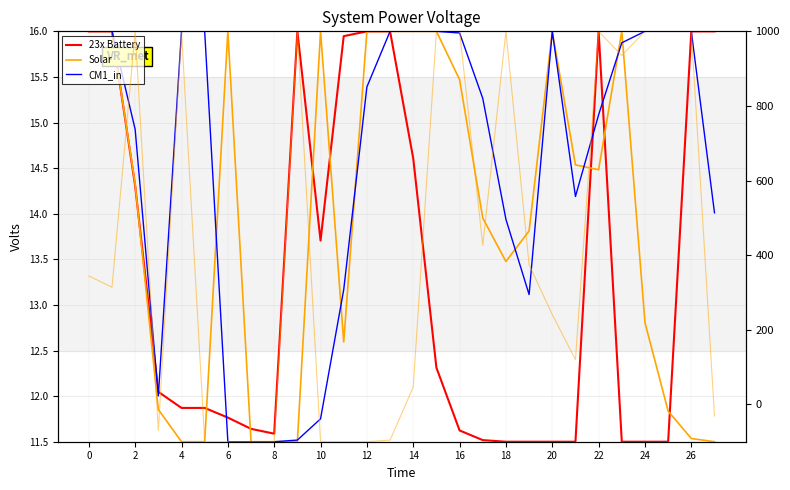

What is the total value across all series at 18?

1039.0